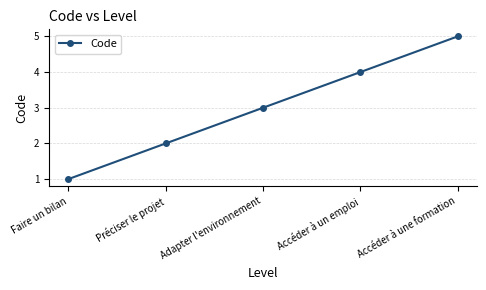

What is the difference between the maximum and minimum values?

4